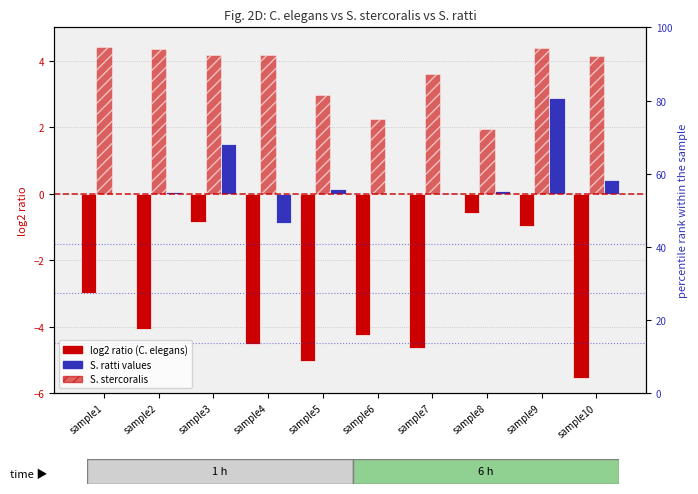

How many bars are there in total?

30